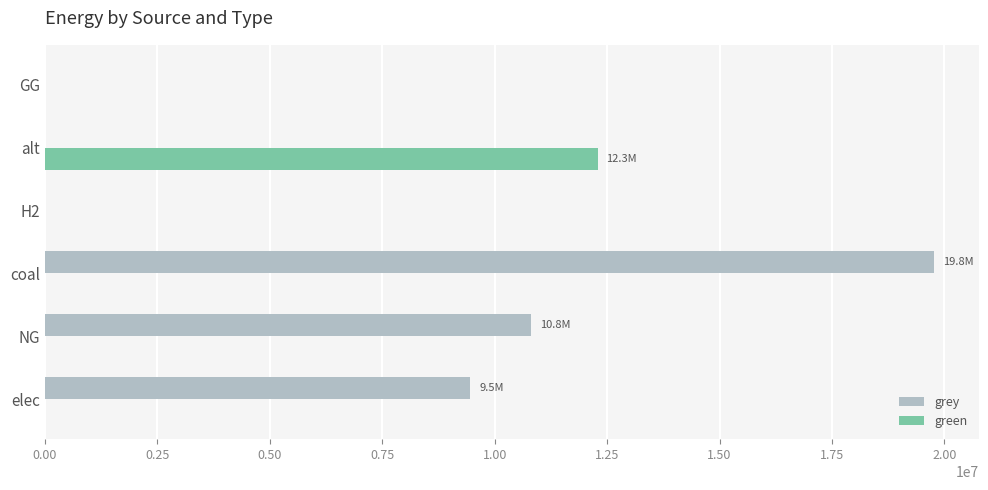

At which label is grey closest to 9888230?

elec